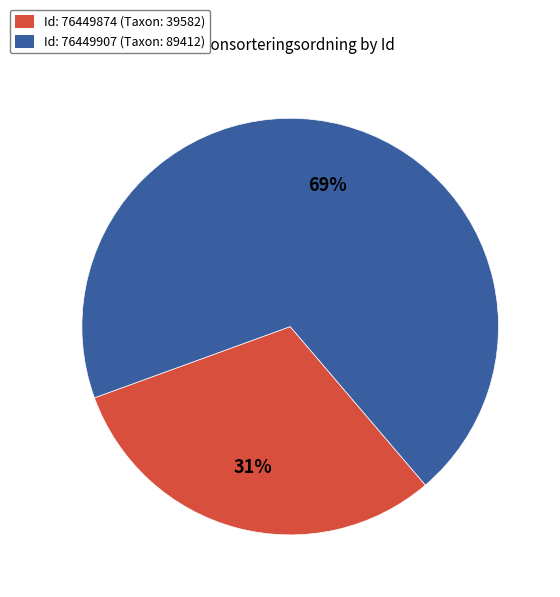

Which slice is the largest?

Id: 76449907 (Taxon: 89412)